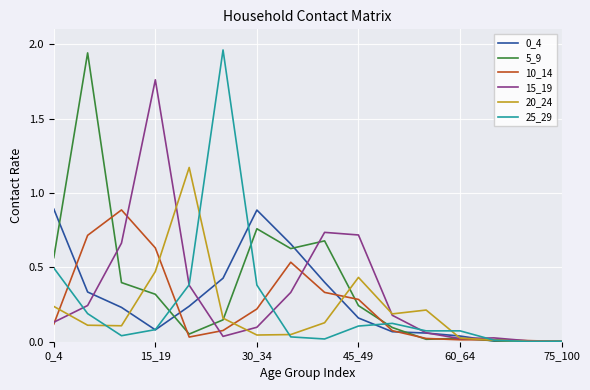

True or false: 5_9 has more than 0 points higher than both neighbors.

True